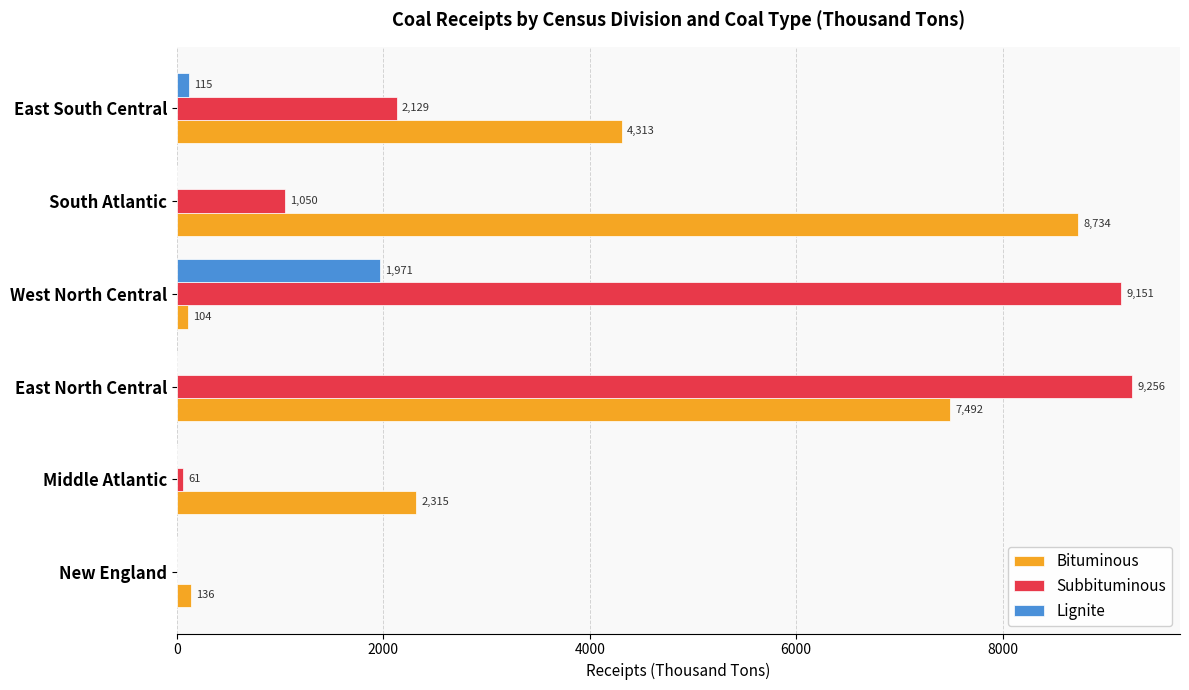

True or false: Subbituminous has a value of 0 at New England.

True